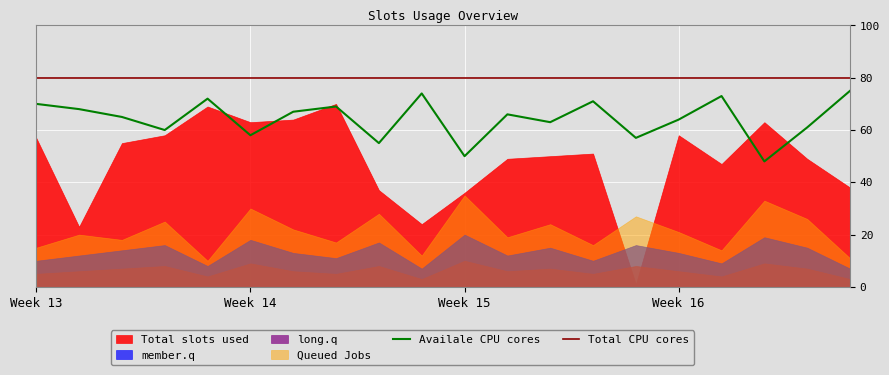

True or false: Total CPU cores and Availale CPU cores intersect in this chart.

False